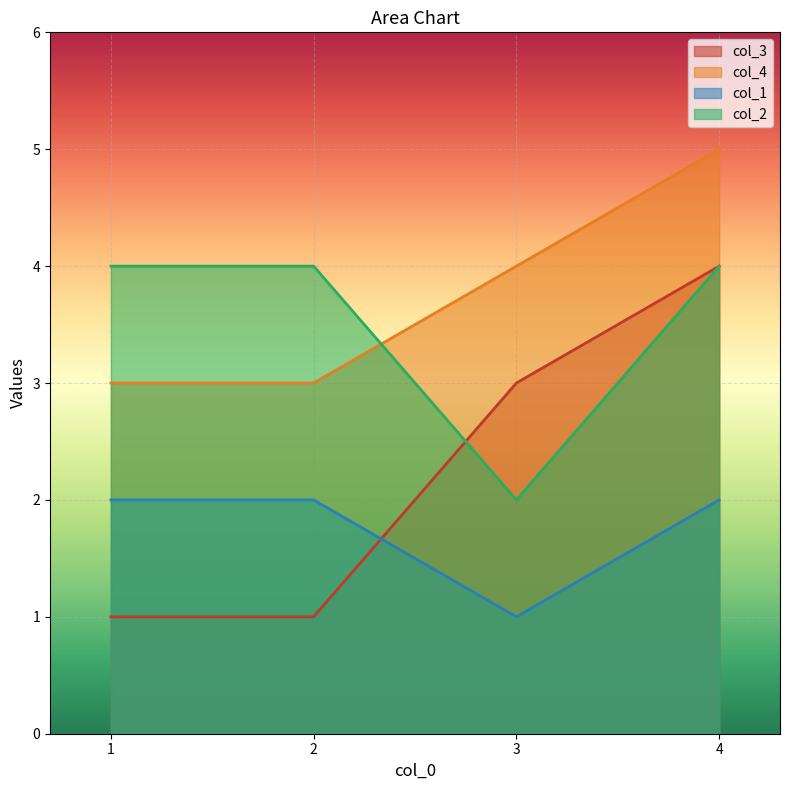

Read the col_3 value at 2.

1